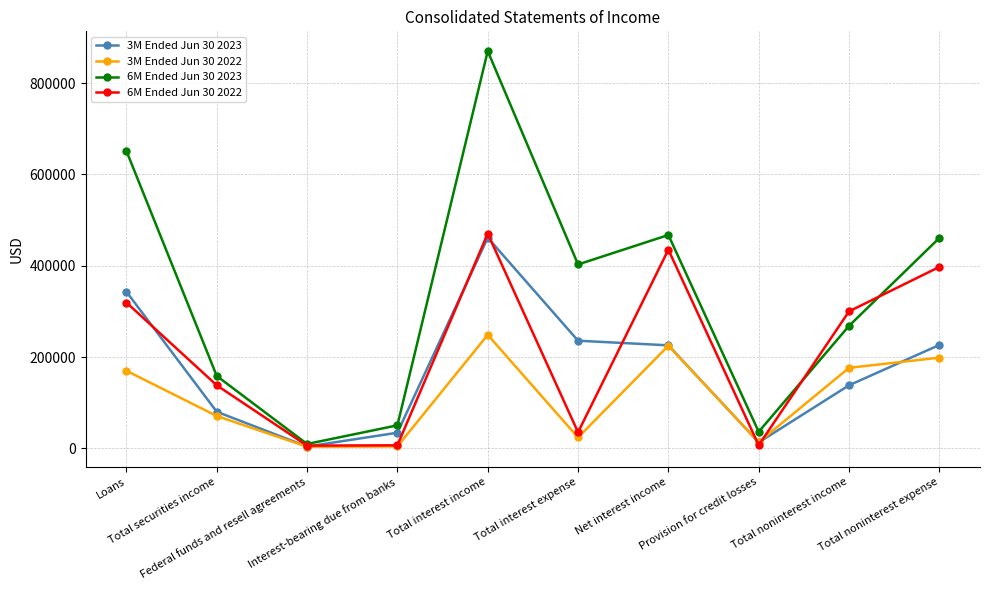

What is the difference between the second highest and second lowest values in the 3M Ended Jun 30 2023 series?

329994